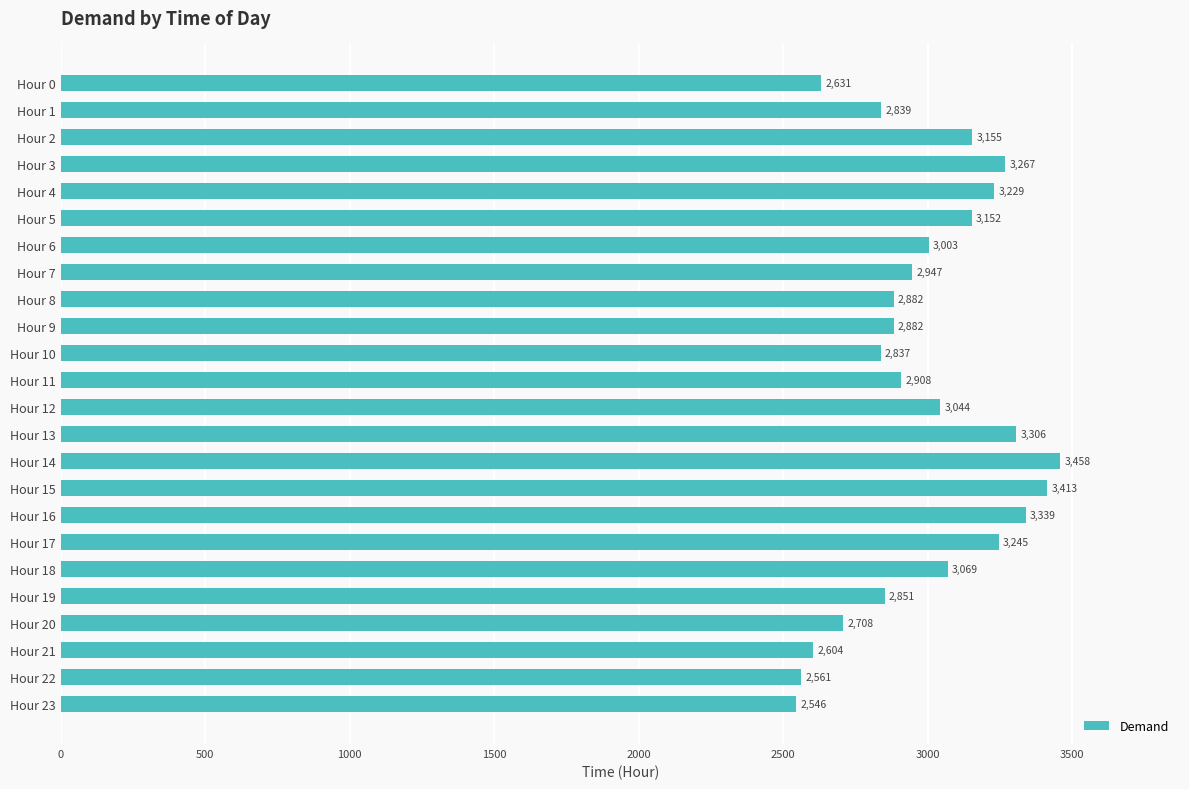

The value at Hour 16 is 3339. True or false?

True